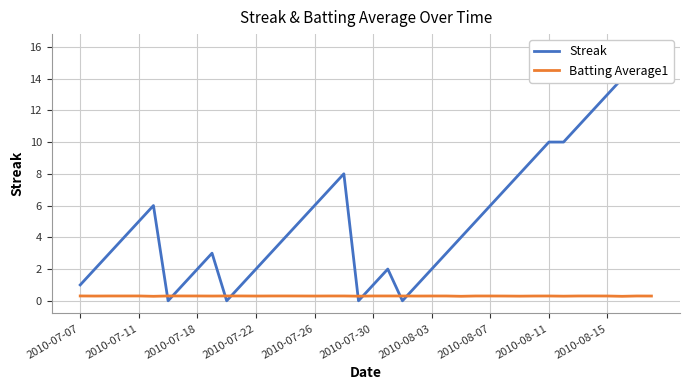

How many interior local valleys does the Batting Average1 series have?

11